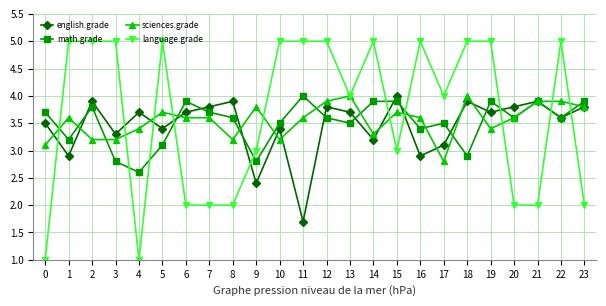

Rank the series by their average value, from lowest to highest.

english.grade, math.grade, sciences.grade, language.grade